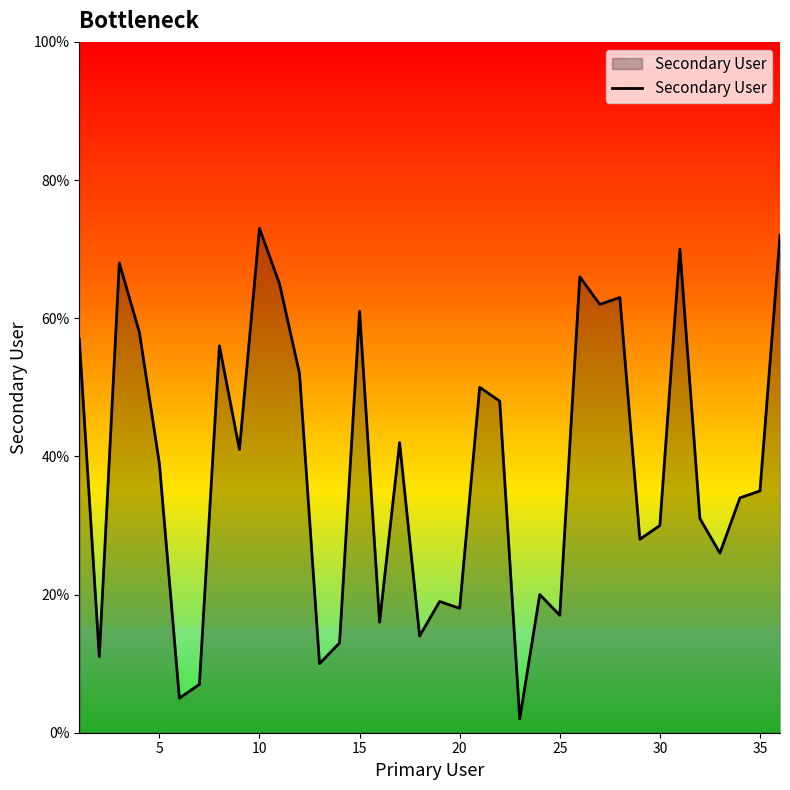

What is the maximum value shown in the chart?

73